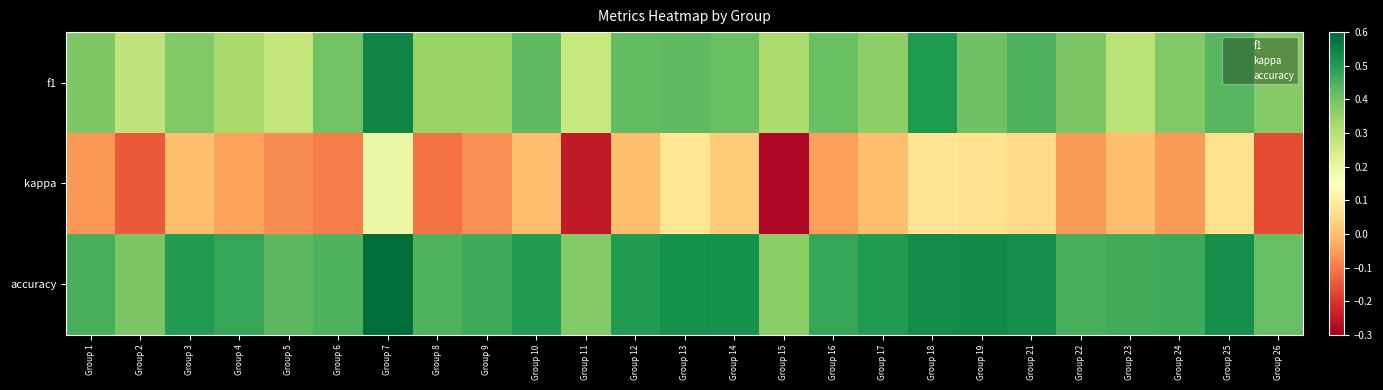

List the series in order of their peak value, highest first.

accuracy, f1, kappa